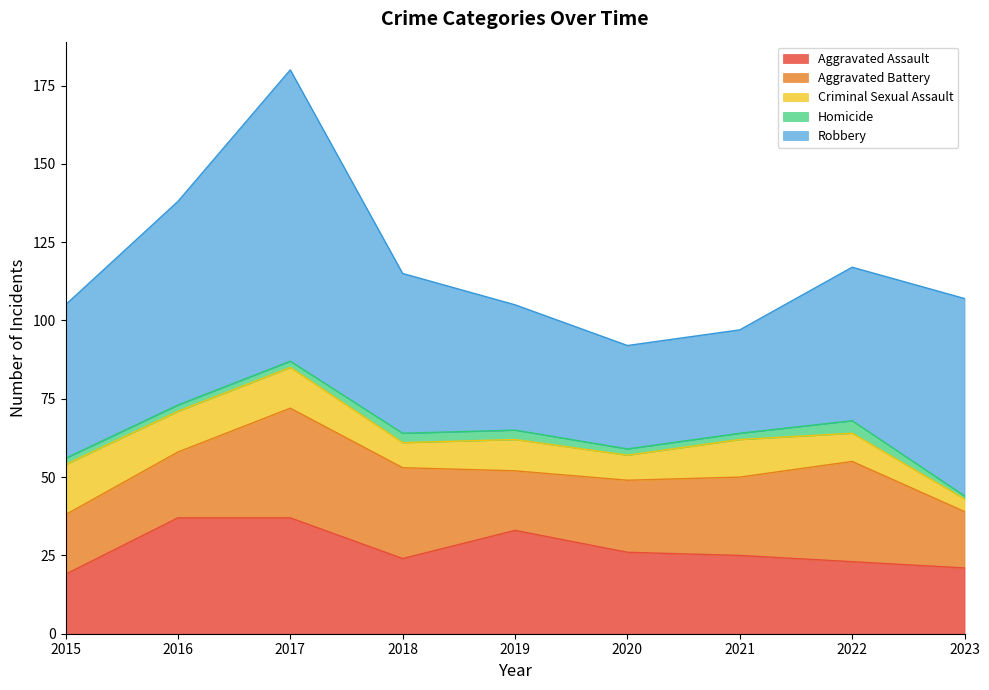

What is the highest value of the Robbery series?

93